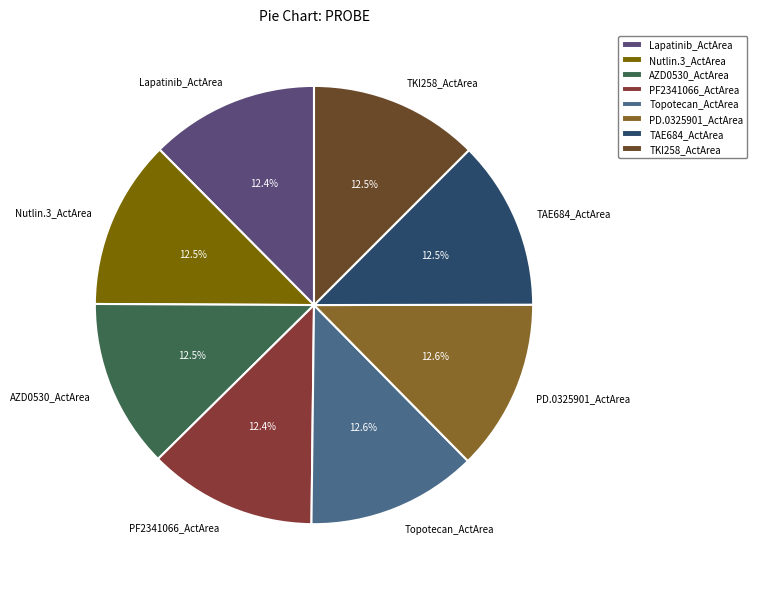

What portion of the pie excludes AZD0530_ActArea?

87.5%